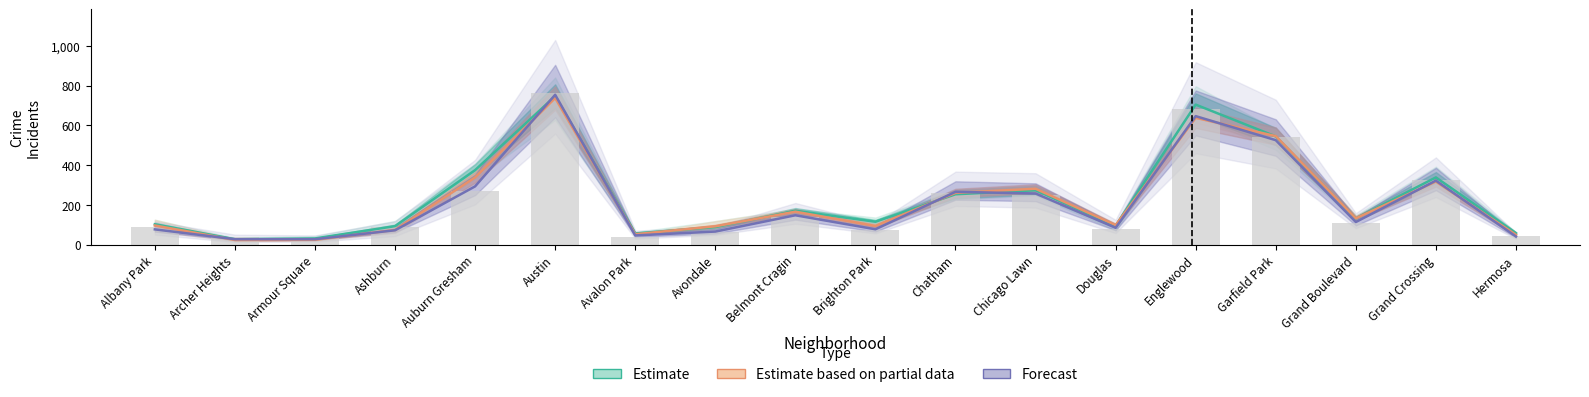

What is the minimum value shown in the chart?

23.0